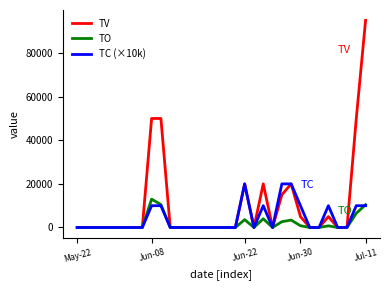

List the series in order of their peak value, lowest first.

TO, TC (×10k), TV